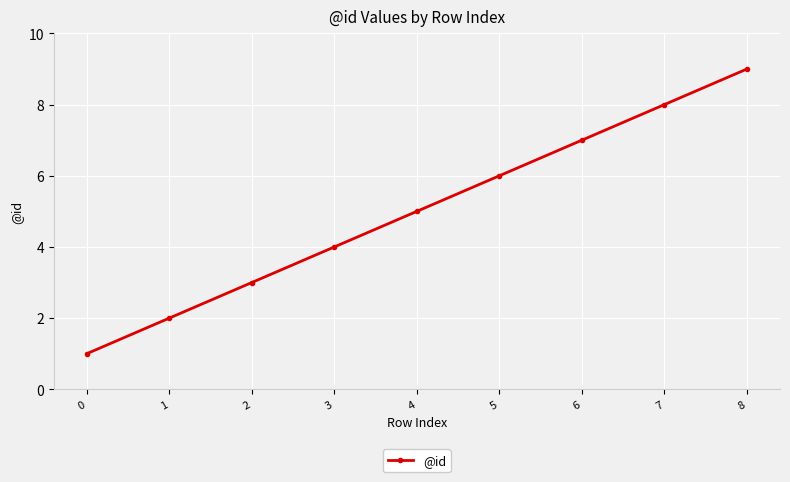

What is the minimum value shown in the chart?

1